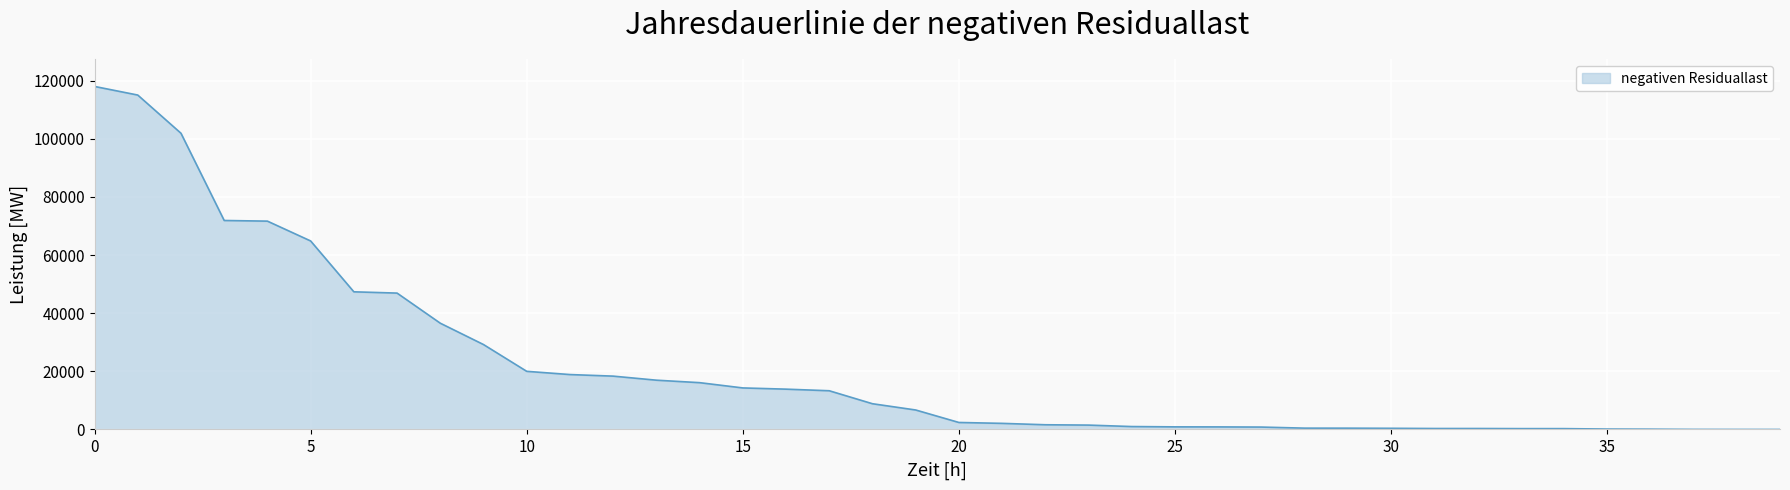

What is the maximum value shown in the chart?

118047.6